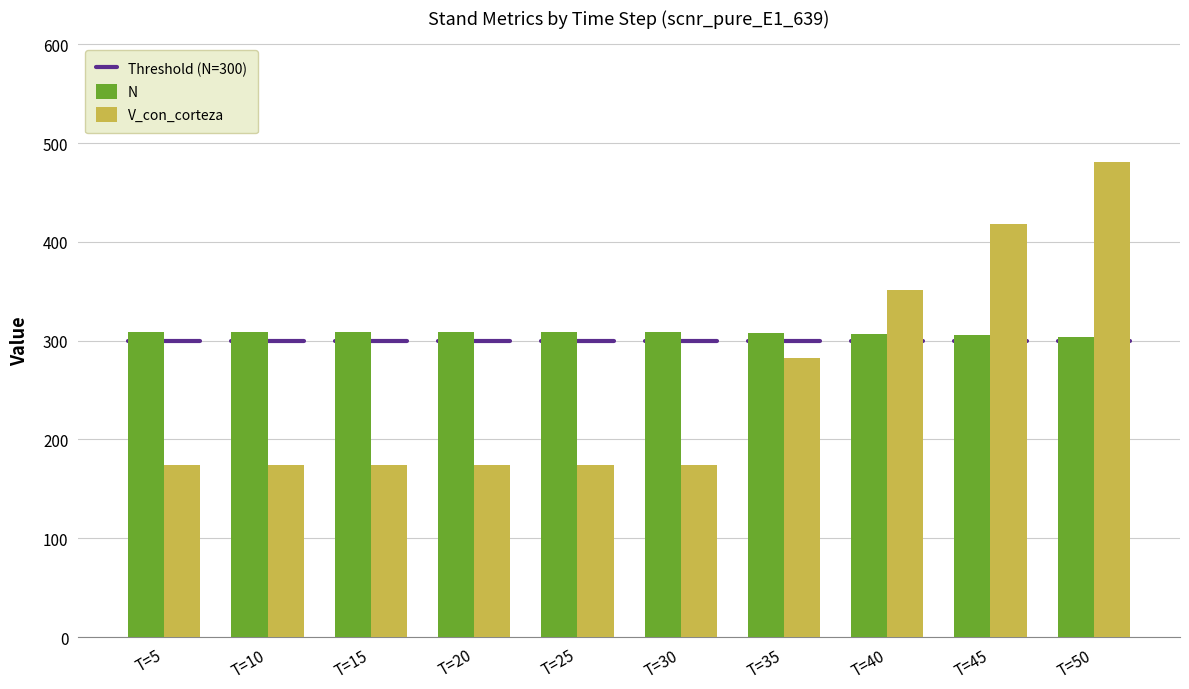

What is the spread (max minus min) of values at T=25?

134.6